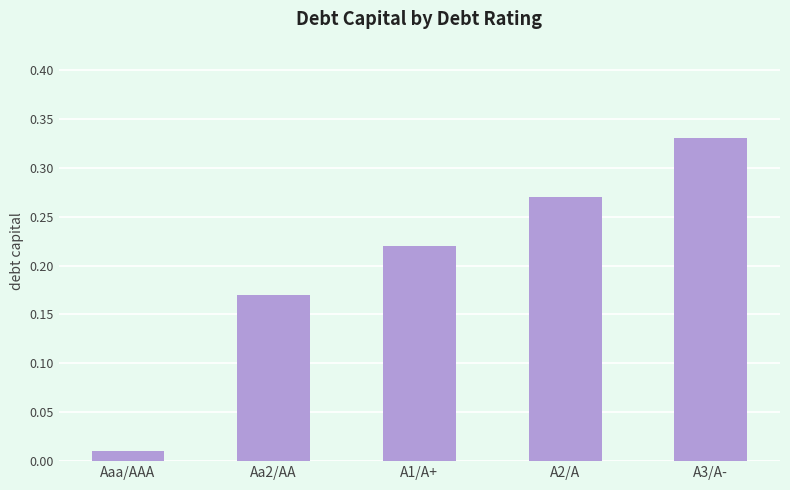

Is it true that the value at A1/A+ is 0.4?

False